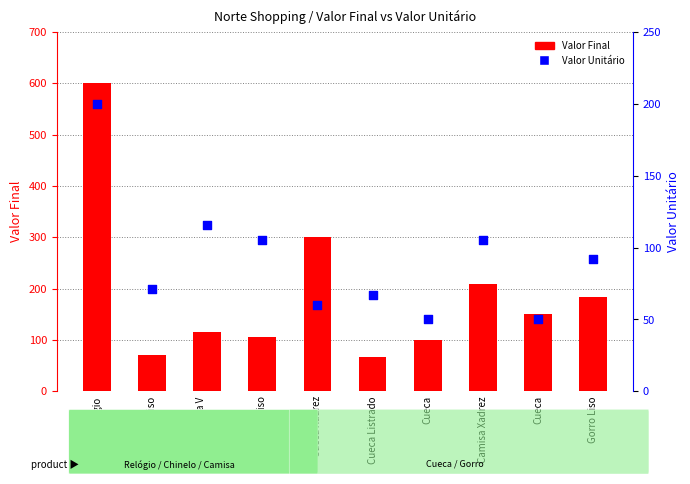

At how many categories does at least one series exceed 346?

1